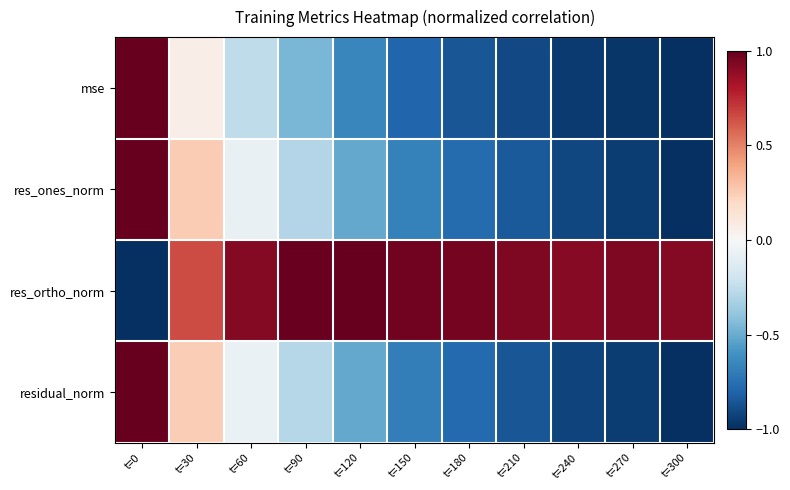

At which category is the sum across all series the highest?

t=0